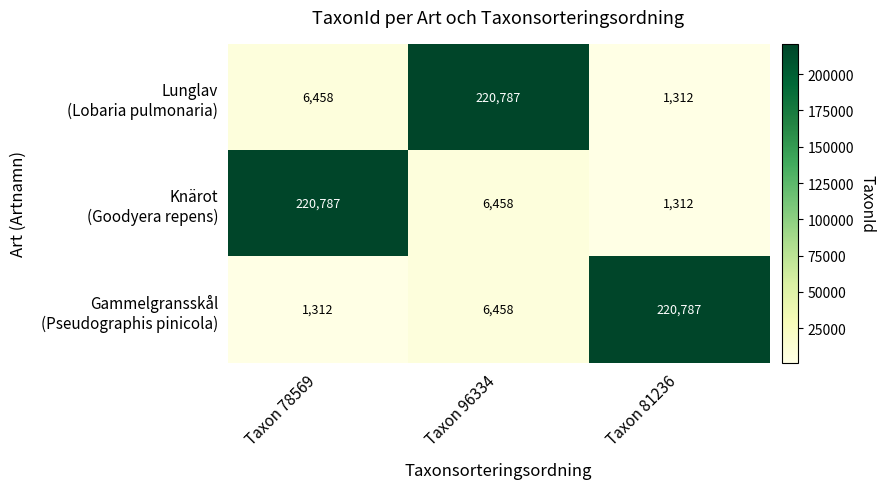

What is the difference between the highest and lowest values at Taxon 96334?

214329